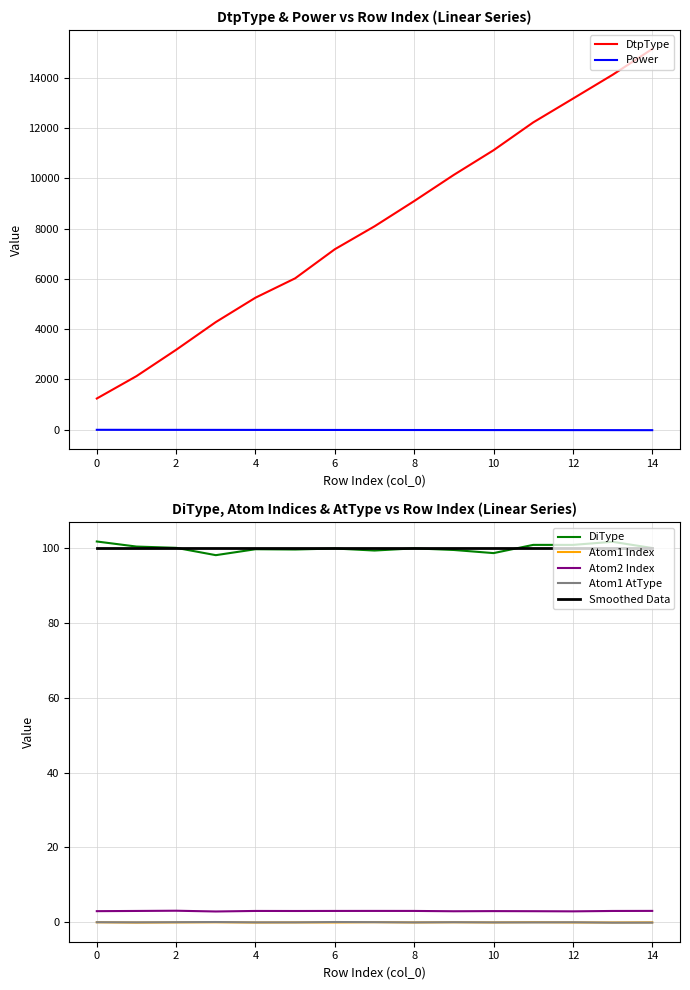

Rank the categories by Atom1 AtType value from lowest to highest.

0, 1, 2, 3, 4, 5, 6, 7, 8, 9, 10, 11, 12, 13, 14